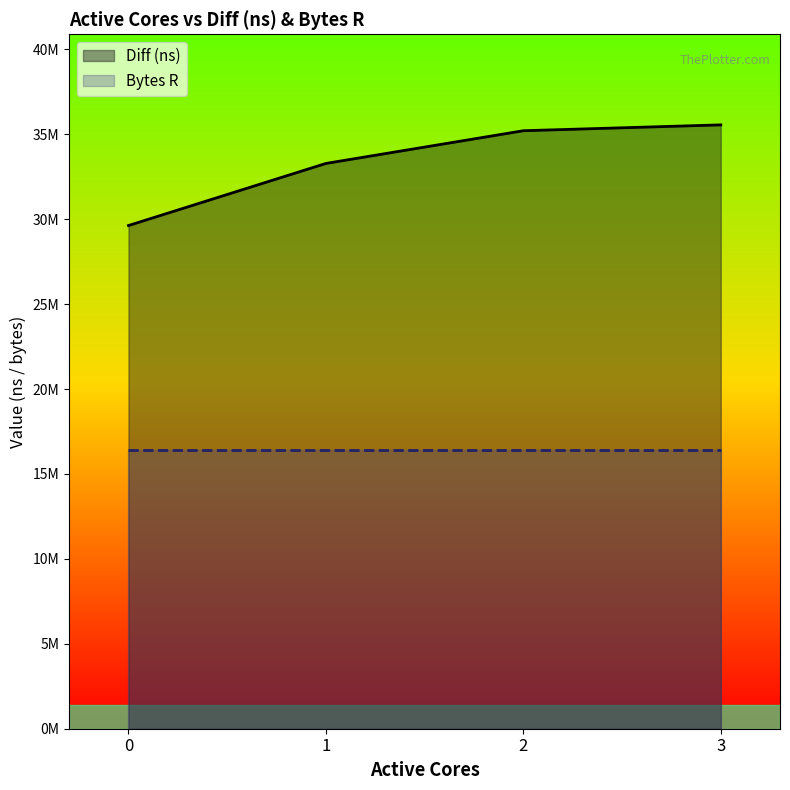

Rank the categories by value from lowest to highest.

0, 1, 2, 3